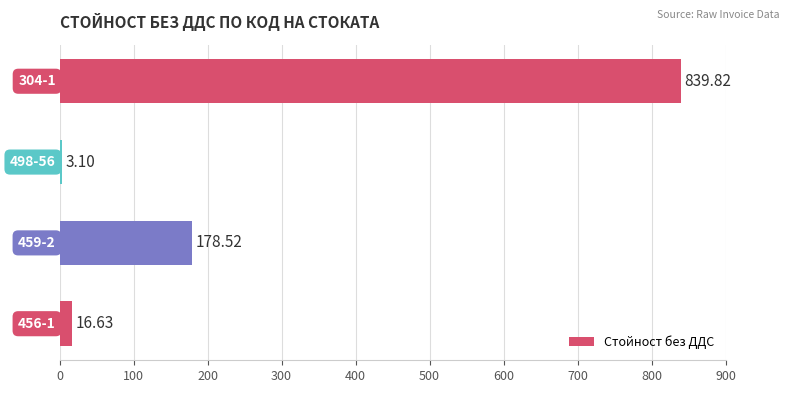

What is the difference between the maximum and minimum values?

836.7